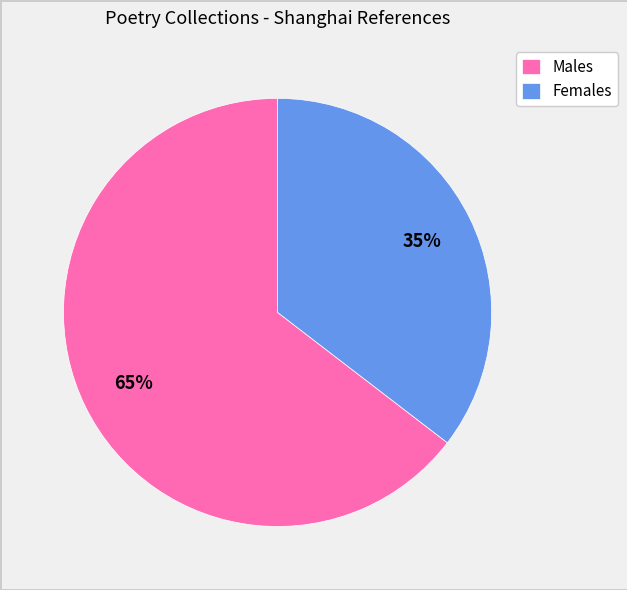

Which category has the biggest portion of the pie?

Males